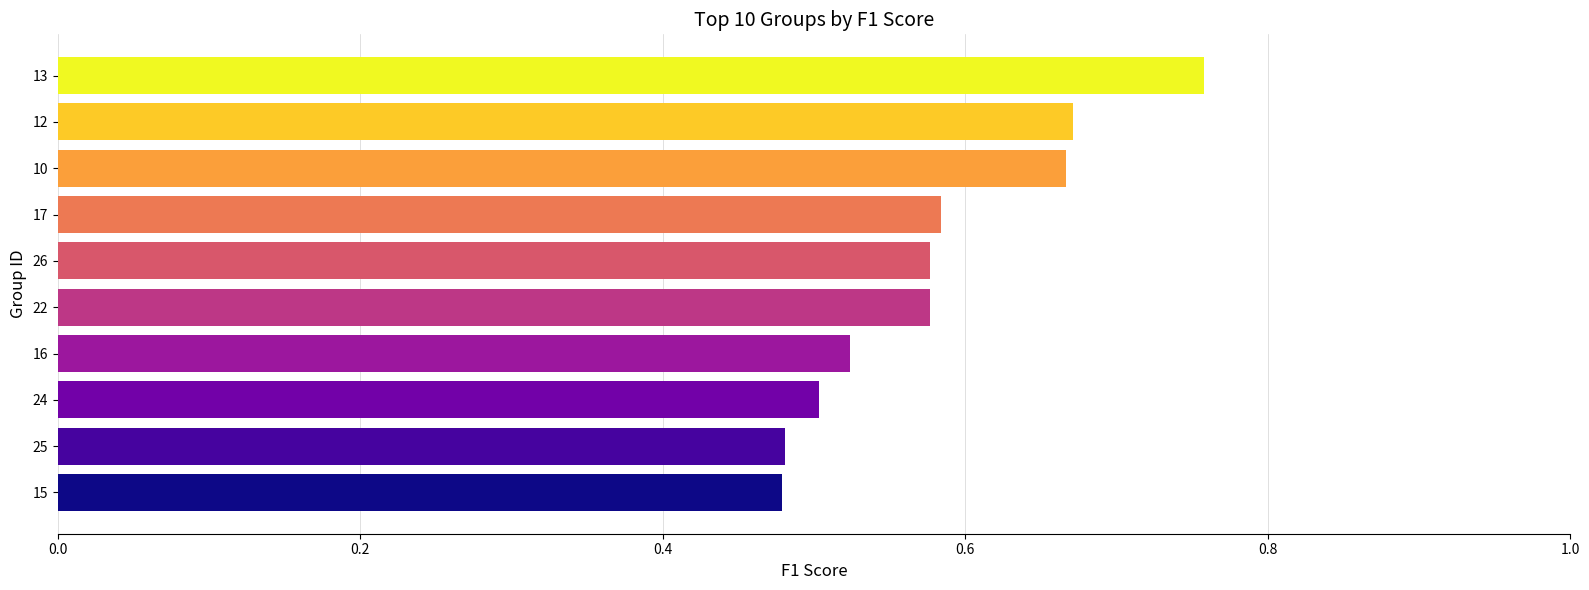

Is it true that the value at 12 is 0.5?

False